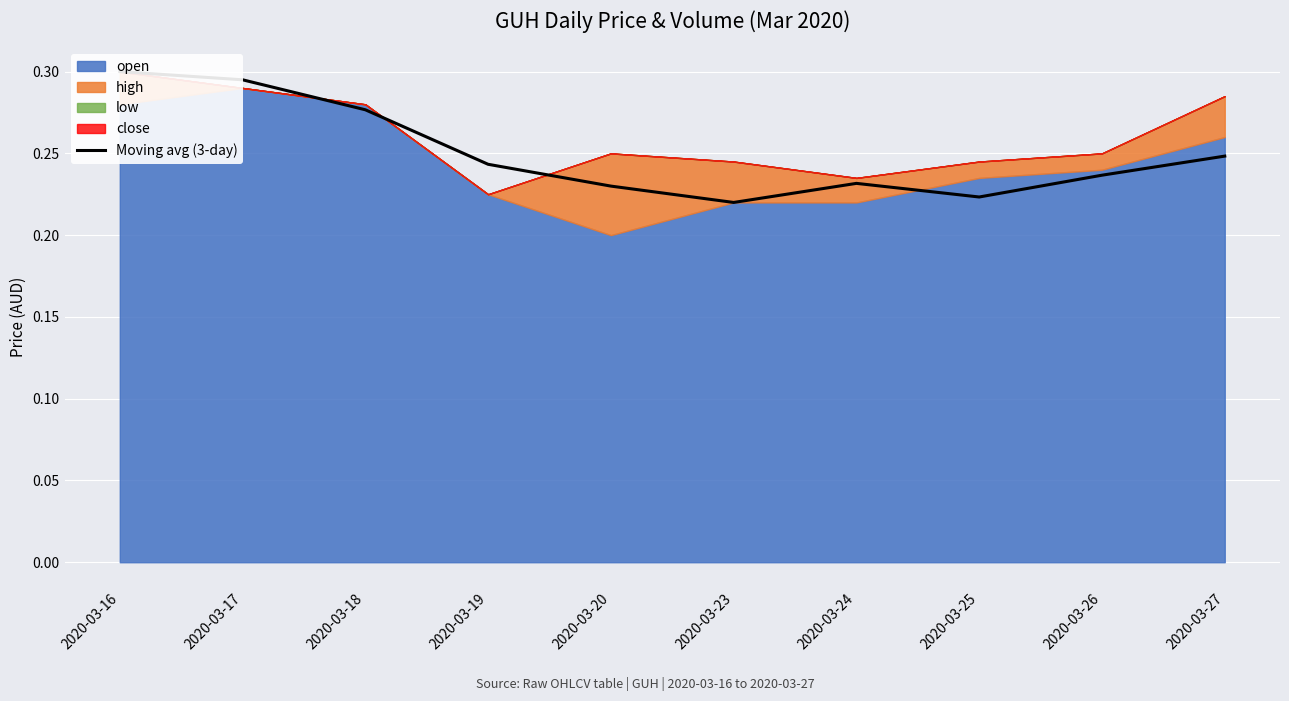

At which category does the chart reach its peak across all series?

2020-03-16